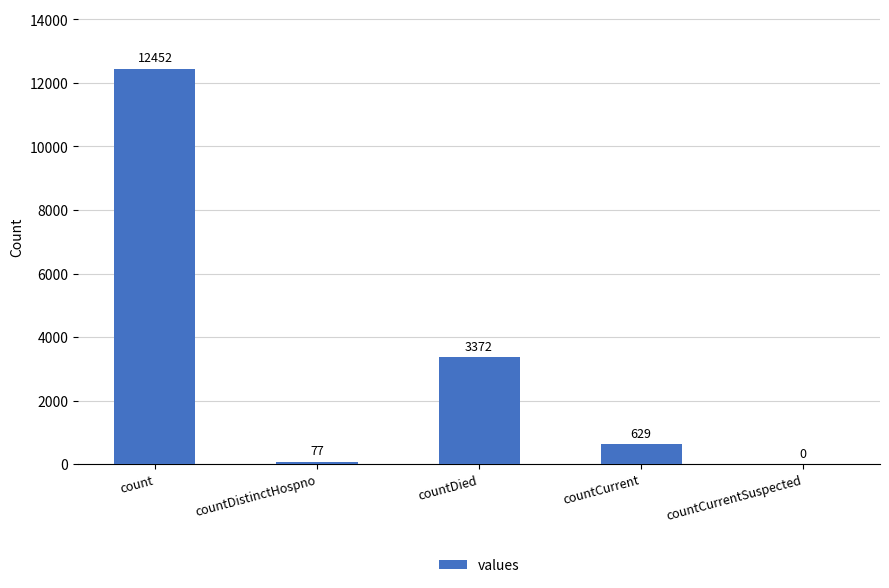

What is the sum of all values?

16530